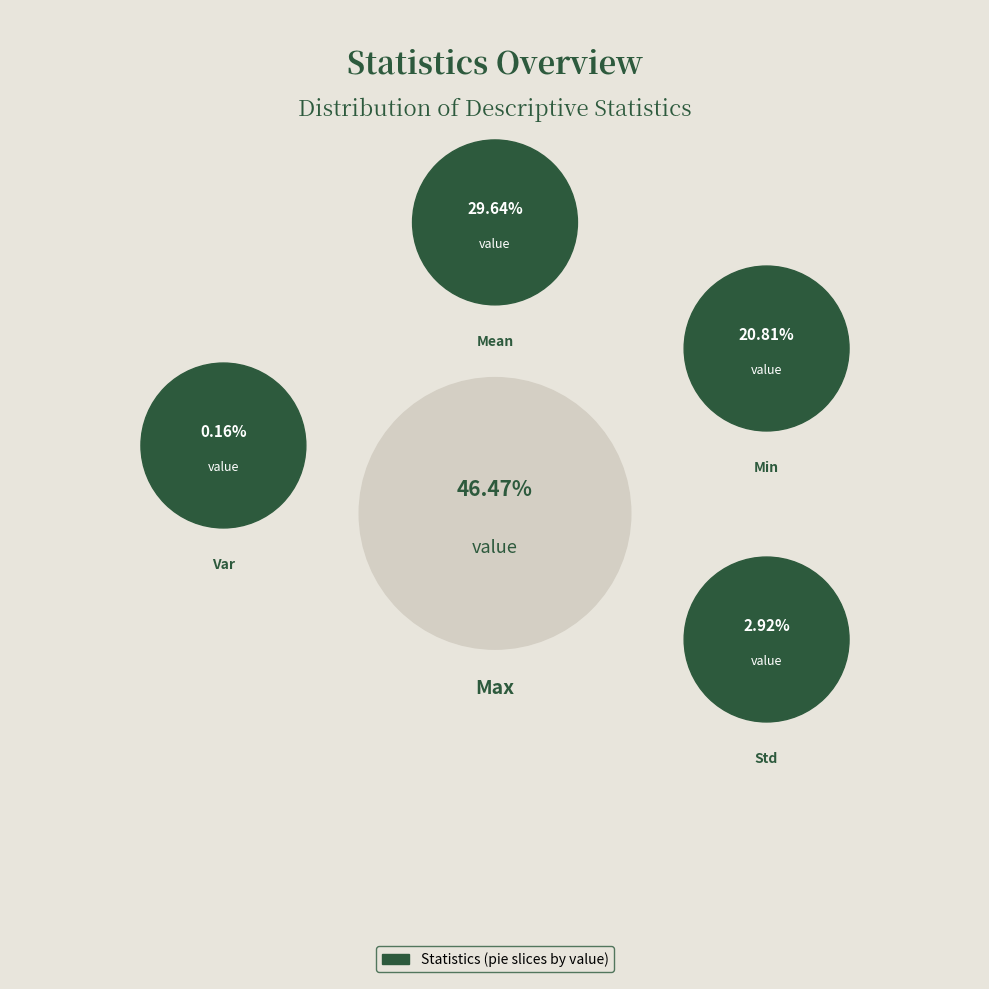

How many segments does this pie chart have?

5